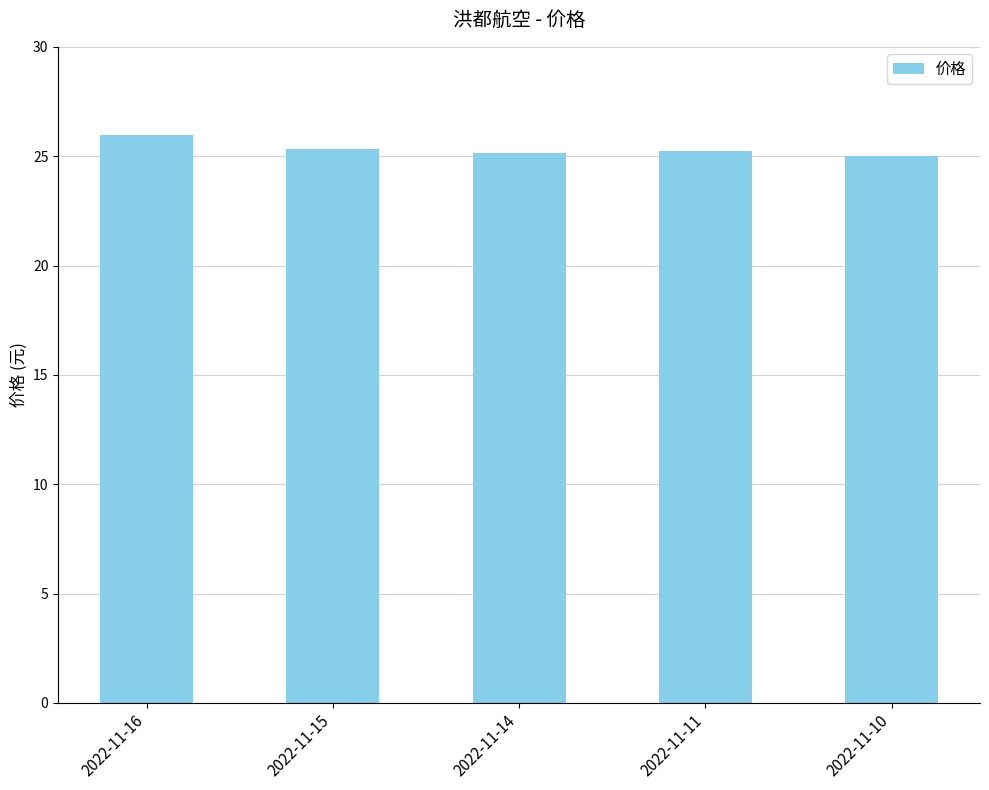

What is the value of the 2nd bar from the left?

25.4